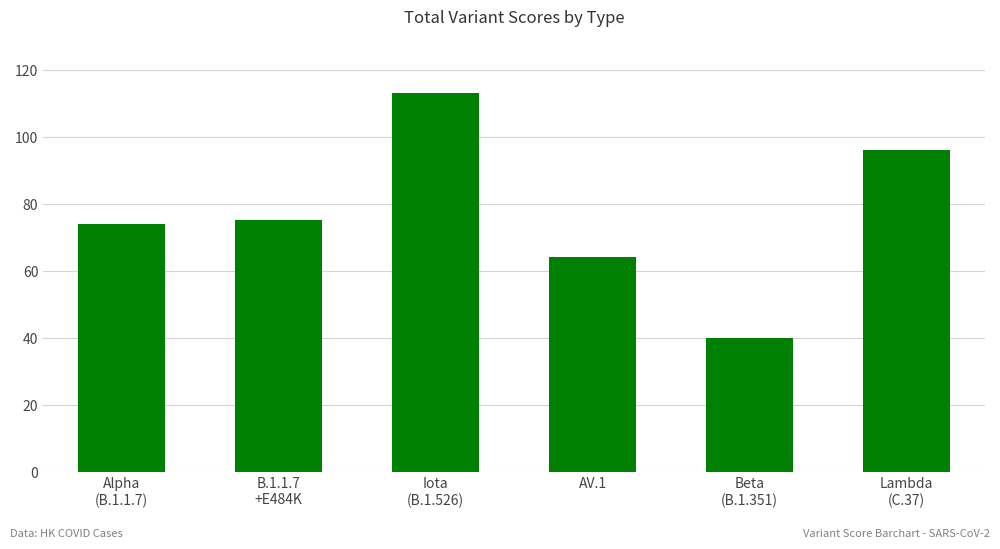

How many values are below 75?

3